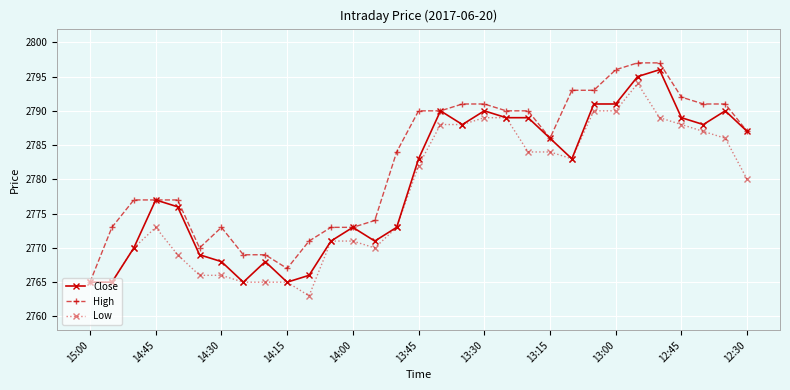

What is the difference between the second highest and minimum values in the Low series?

27